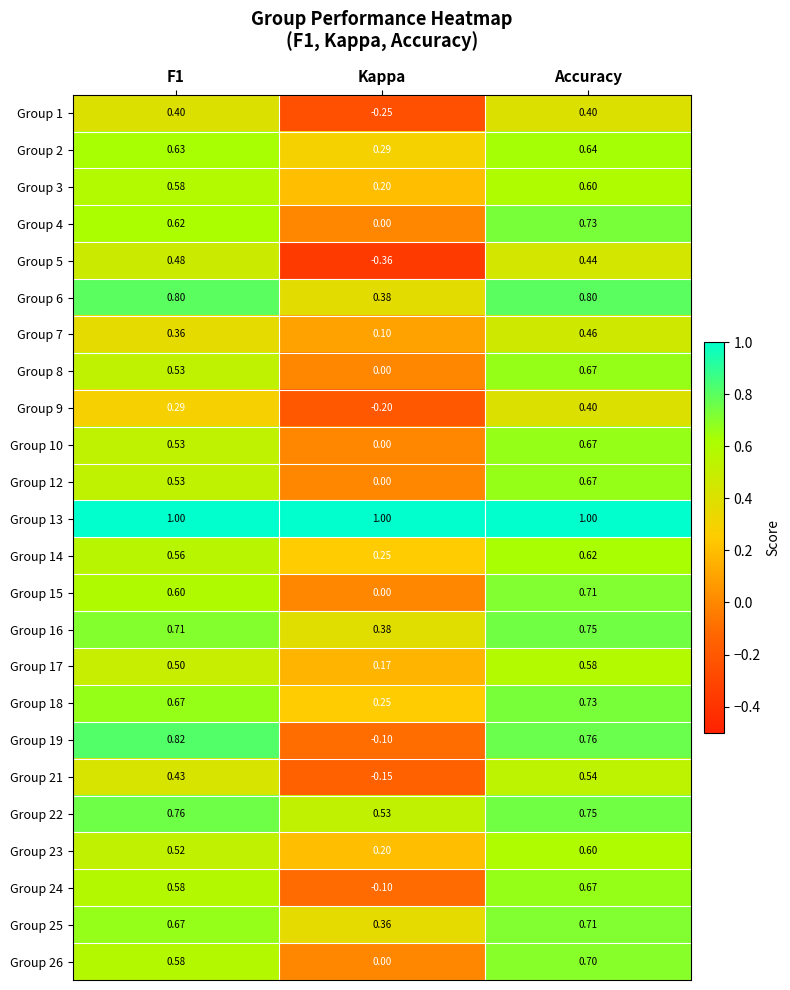

How many data points does each series have?

3